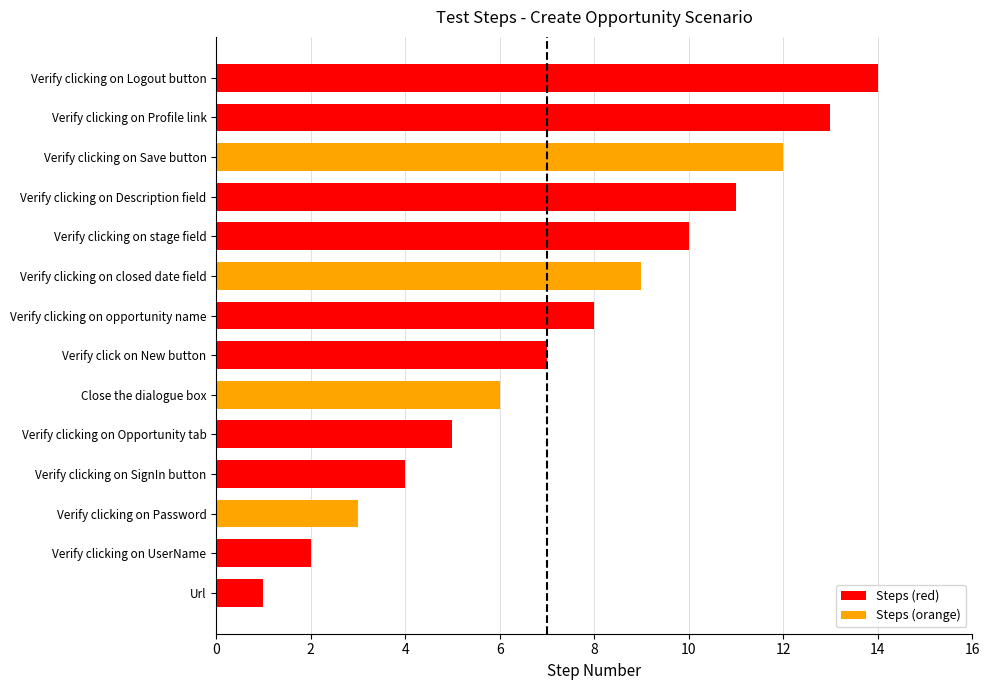

Is it true that the value at Verify clicking on closed date field is 14?

False